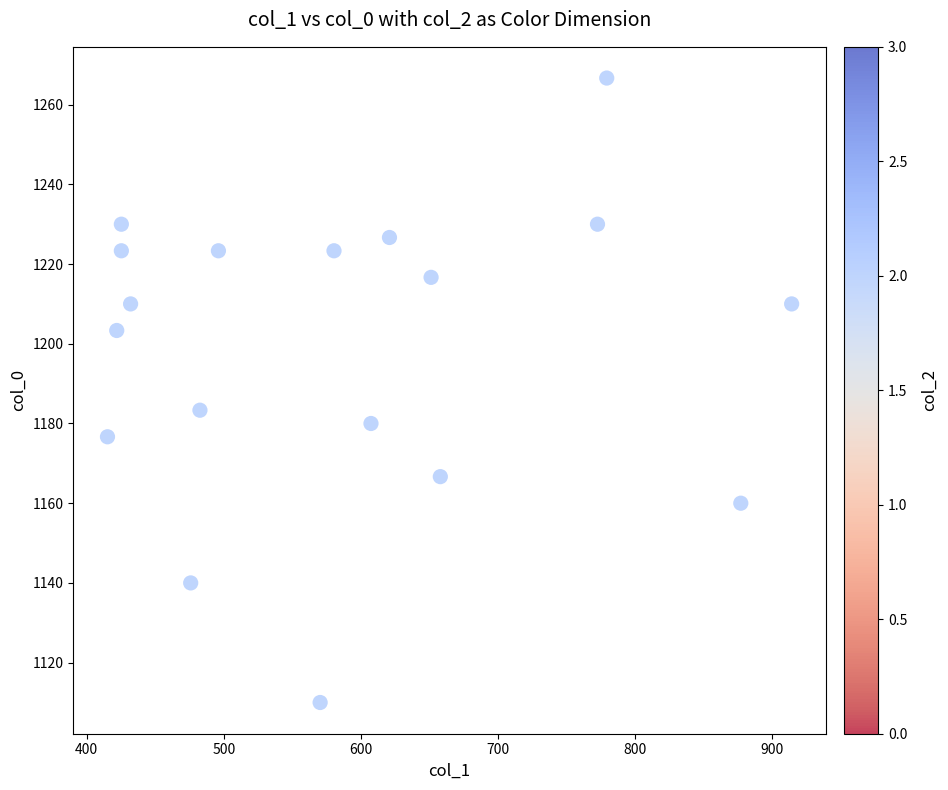

What Y value in the scatter plot is closest to 1188?

1183.3